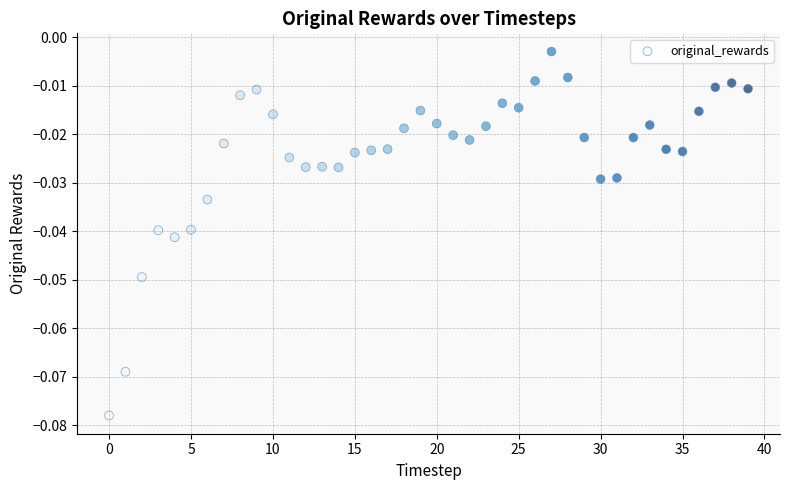

Count the number of points in this scatter plot.

40